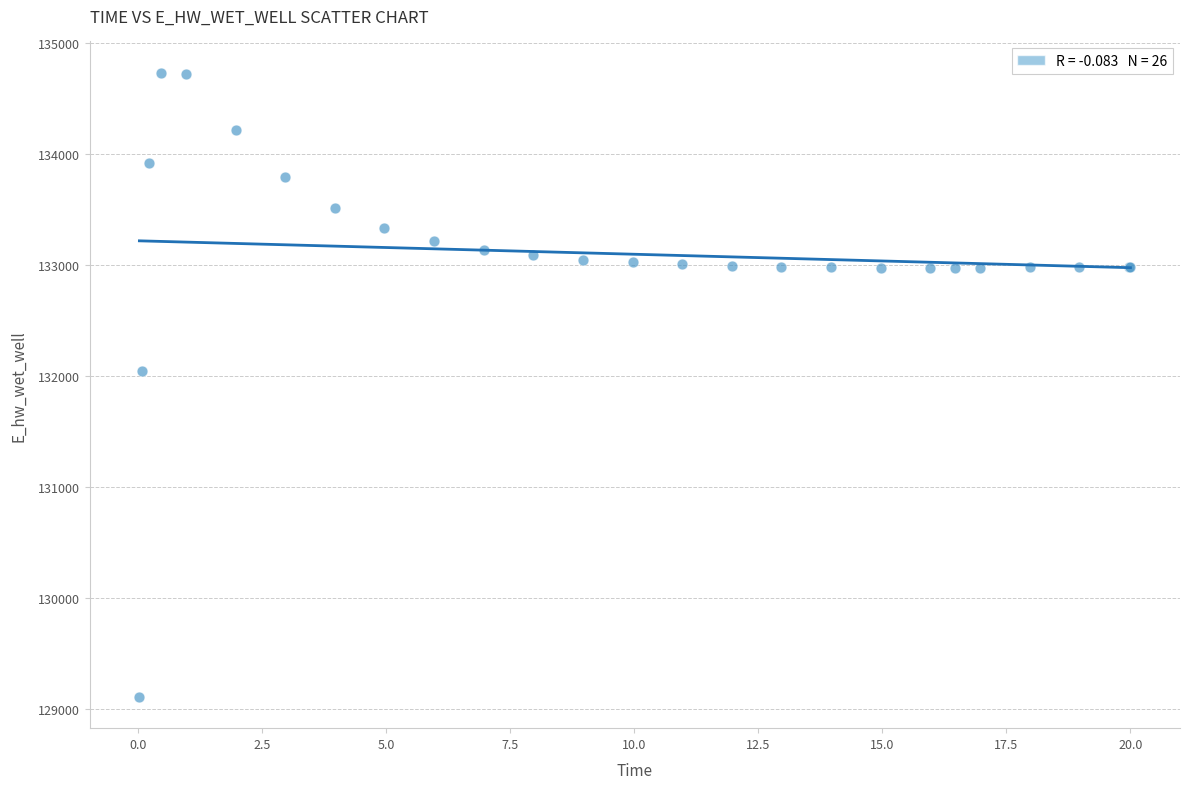

What Y value in the scatter plot is closest to 131923?

132045.6